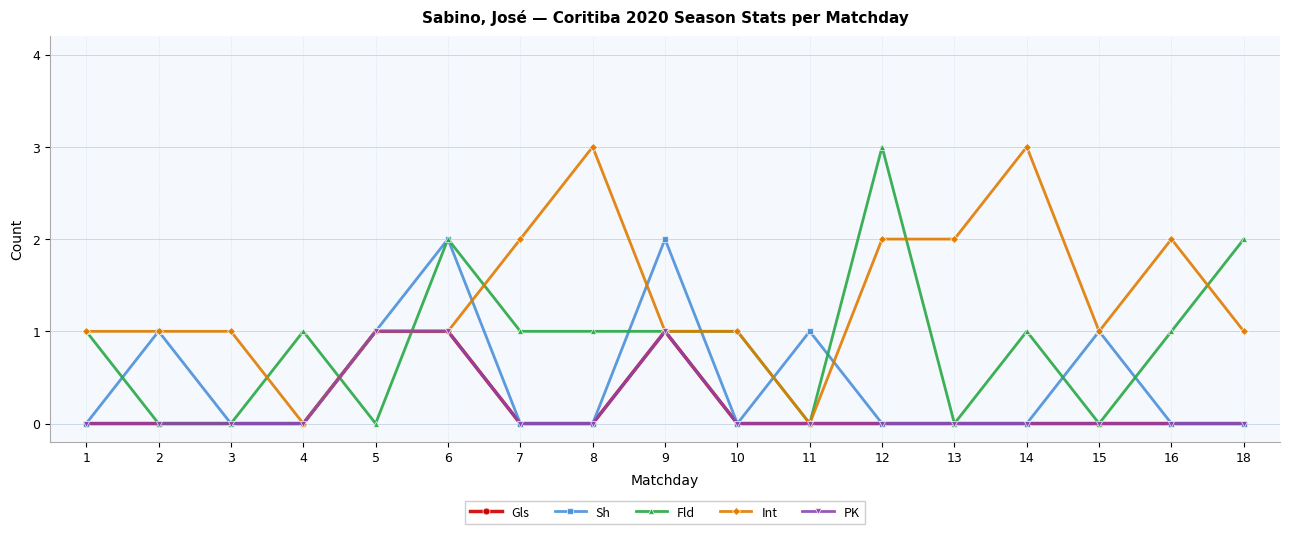

Is this an area chart (filled region under the line)?

No